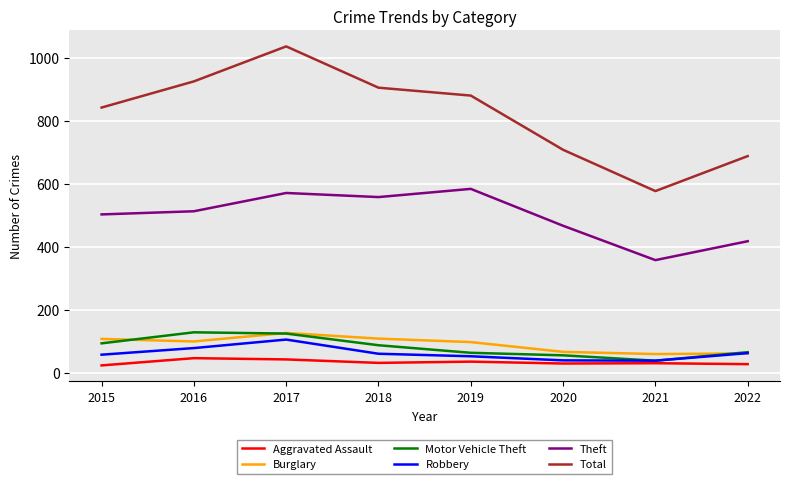

What is the lowest value of the Robbery series?

39